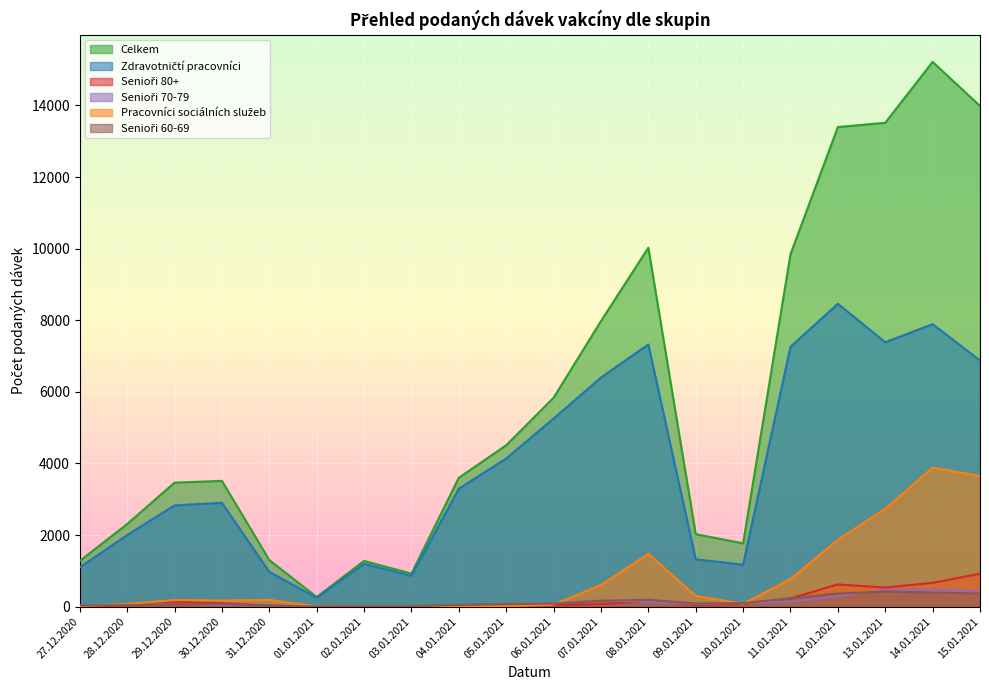

What is the label of the 19th point from the left?

14.01.2021